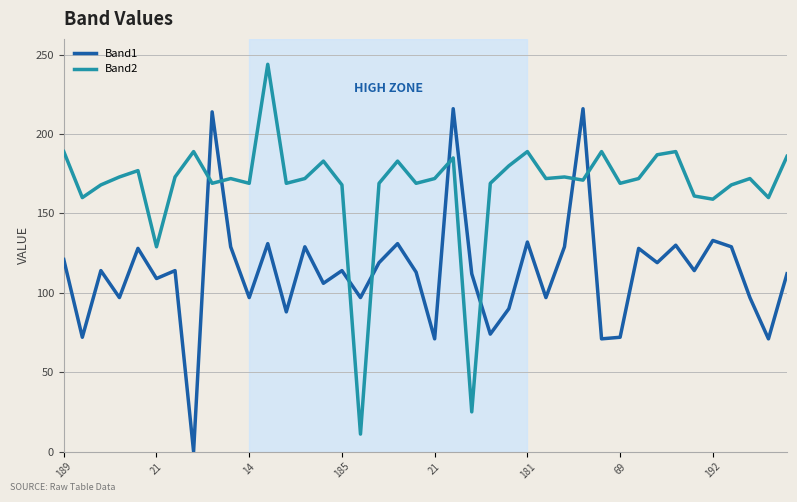

What is the maximum value shown in the chart?

244